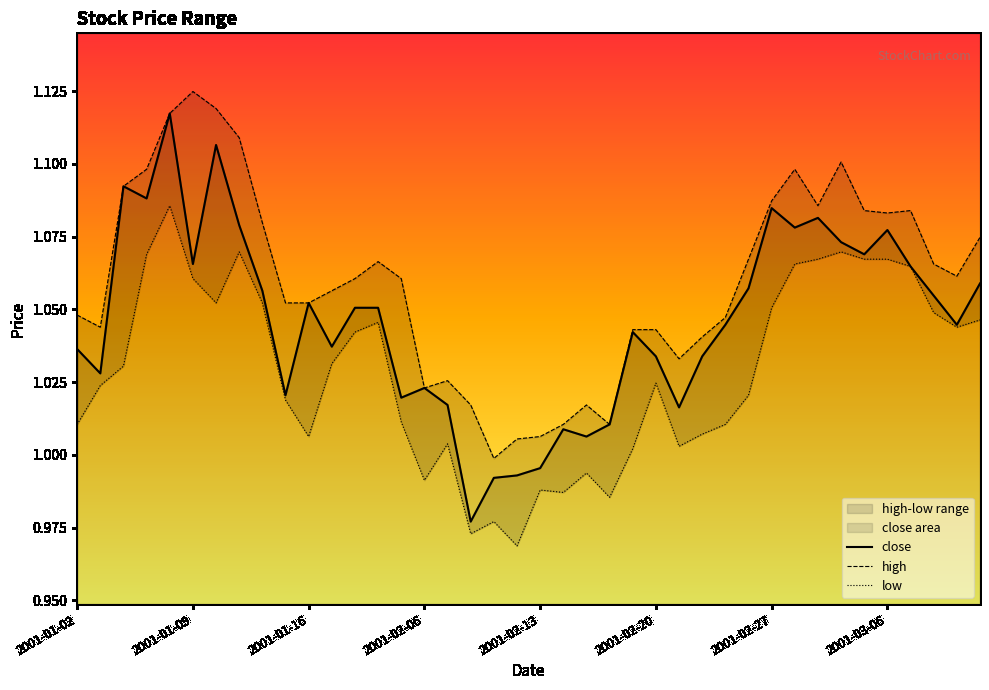

Where does the close series first go above 1?

2001-01-02